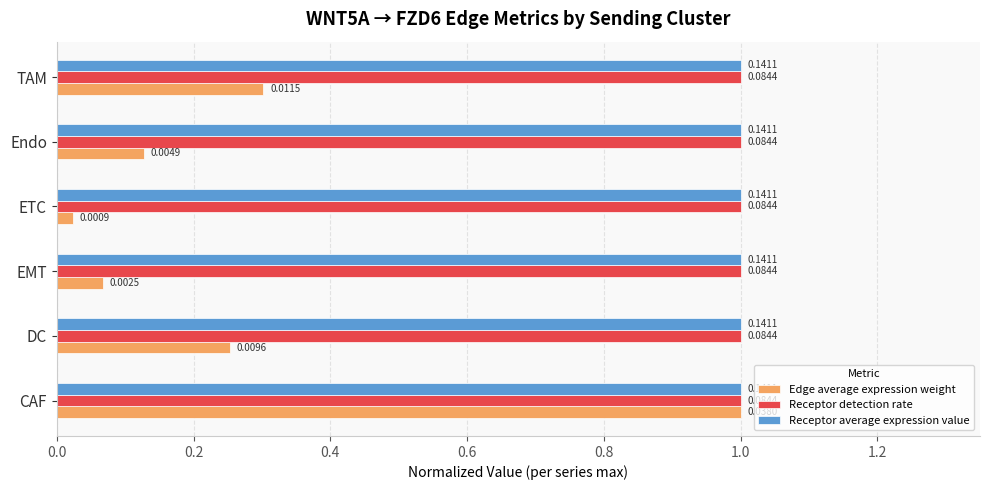

What is the average value of the Receptor average expression value series?

1.0